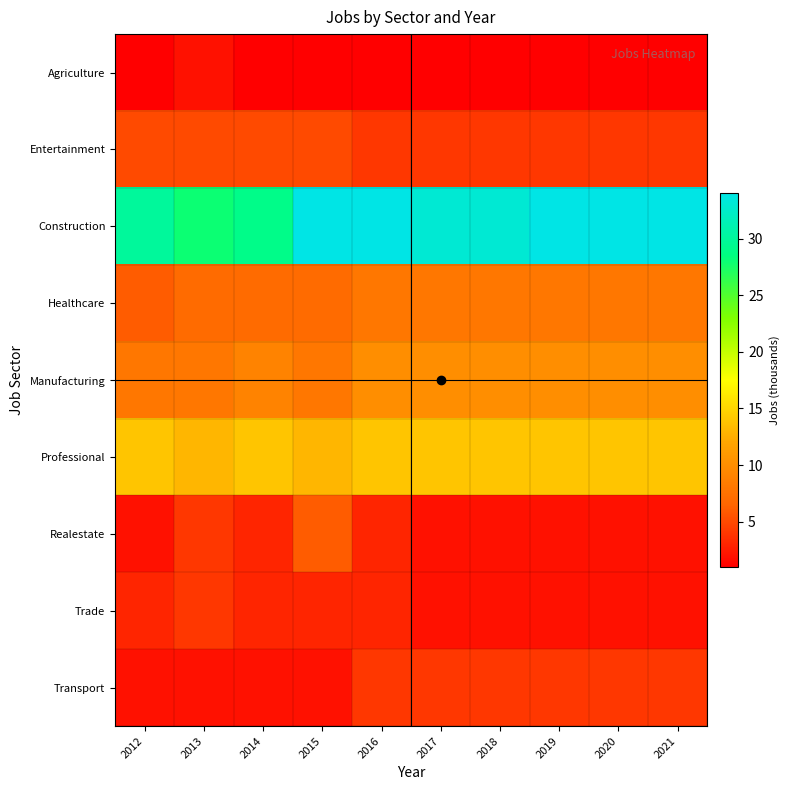

At which category does the chart reach its peak across all series?

2015